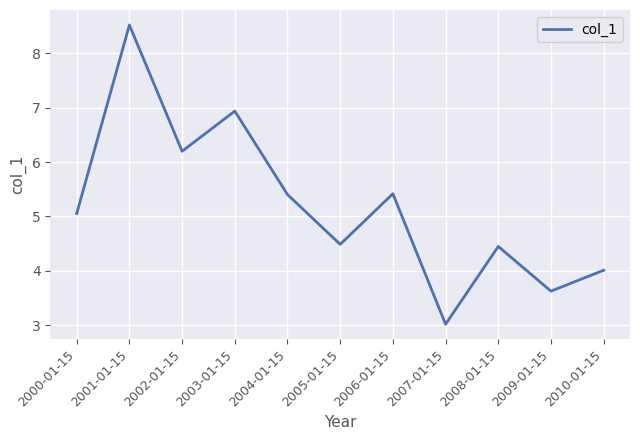

True or false: the data shows 5.4 at 2004-01-15.

True